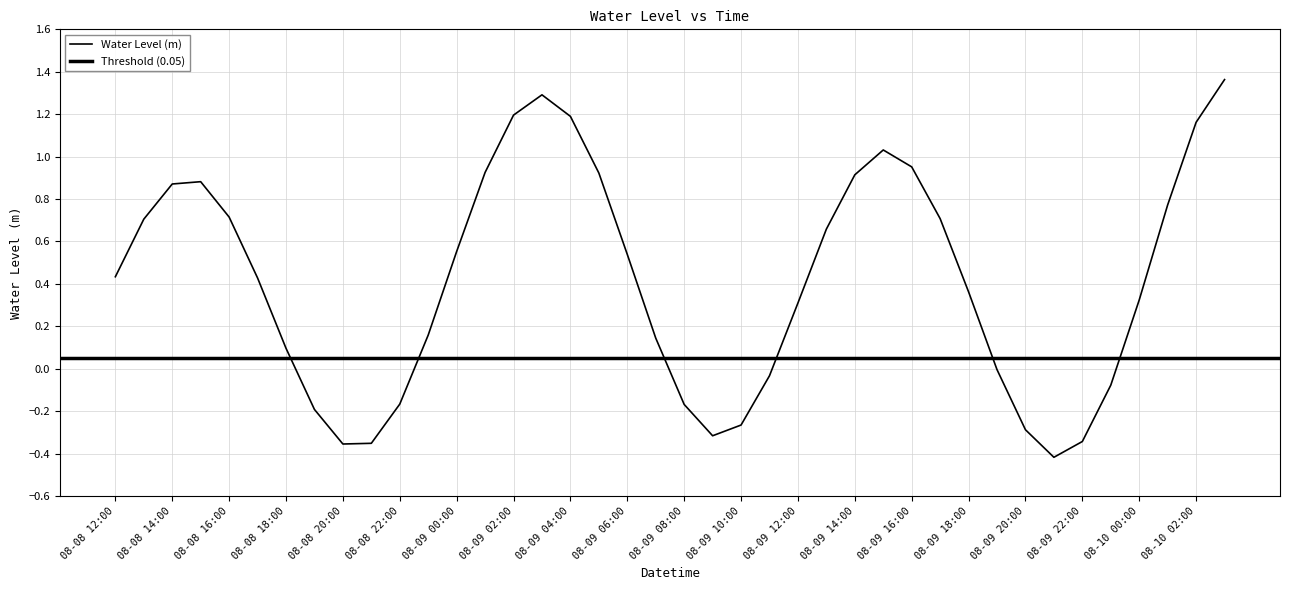

Which has a higher value, 08-09 05:00 or 08-09 11:00?

08-09 05:00